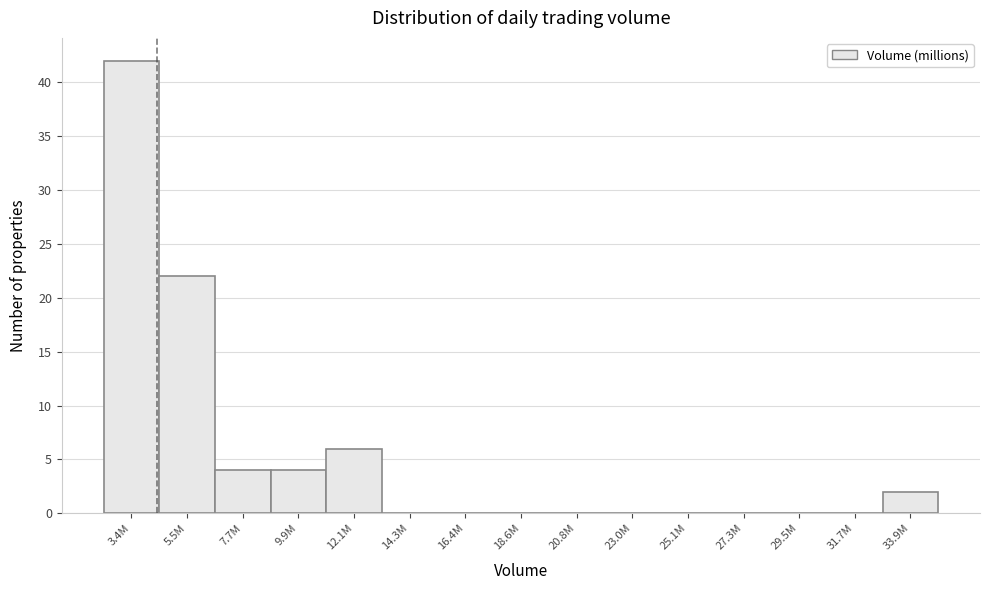

Reading left to right, extract all data points from this chart.

3.4M=42	5.5M=22	7.7M=4	9.9M=4	12.1M=6	14.3M=0	16.4M=0	18.6M=0	20.8M=0	23.0M=0	25.1M=0	27.3M=0	29.5M=0	31.7M=0	33.9M=2